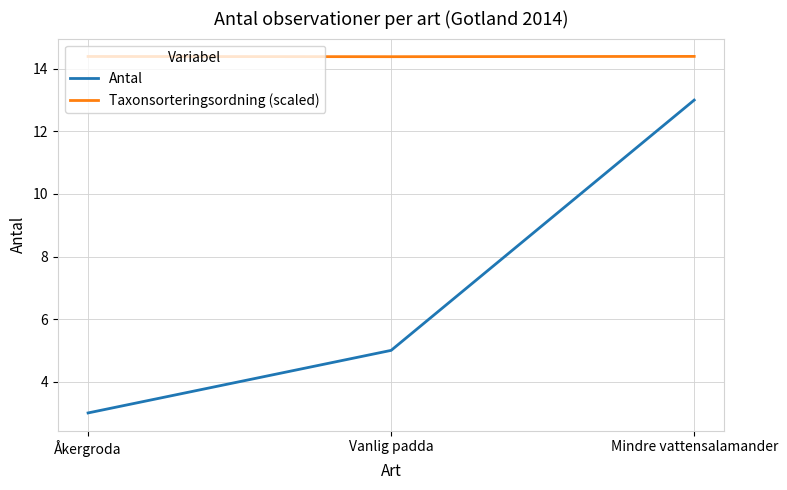

Is the value of Taxonsorteringsordning (scaled) at Mindre vattensalamander greater than the value of Antal at Mindre vattensalamander?

Yes